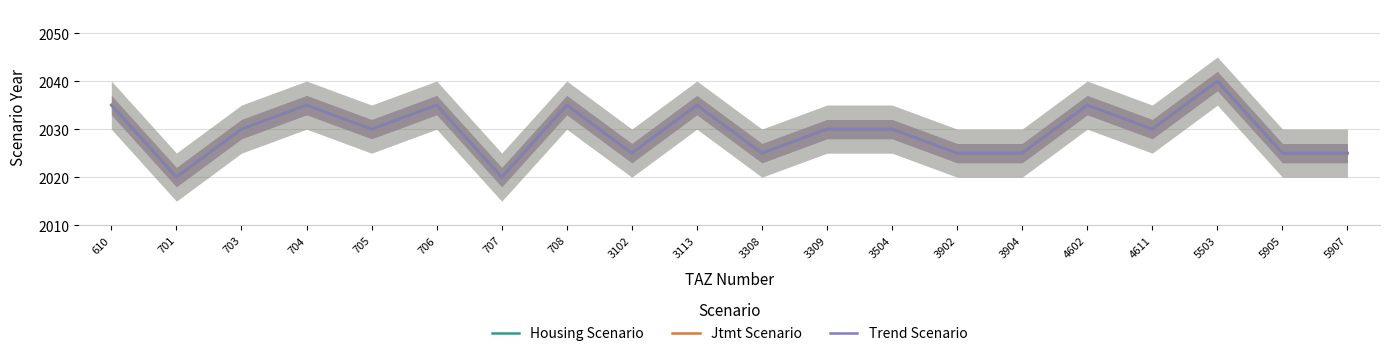

The Housing Scenario series shows 2035 at 708. True or false?

True